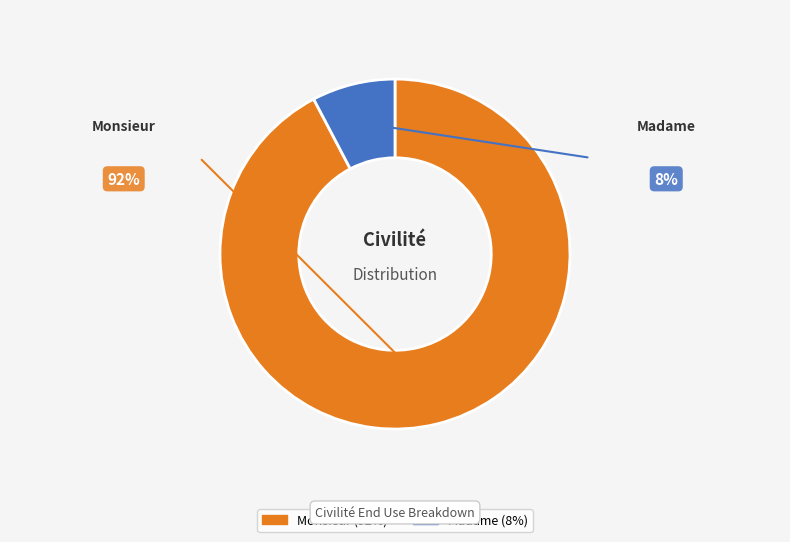

Combined, do Madame and Monsieur account for over 50%?

Yes